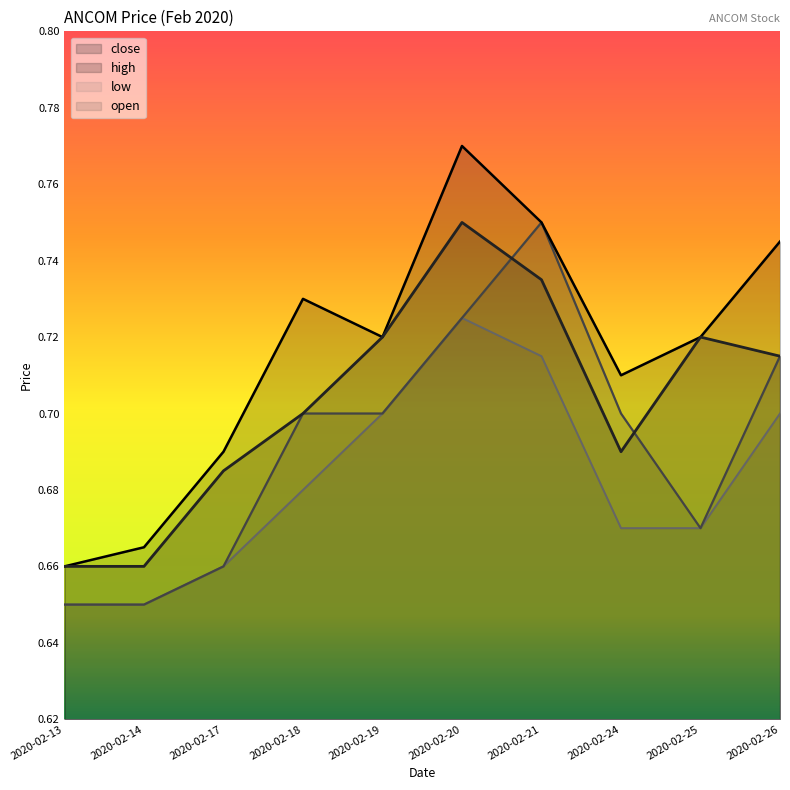

At which label does high reach its minimum?

2020-02-13